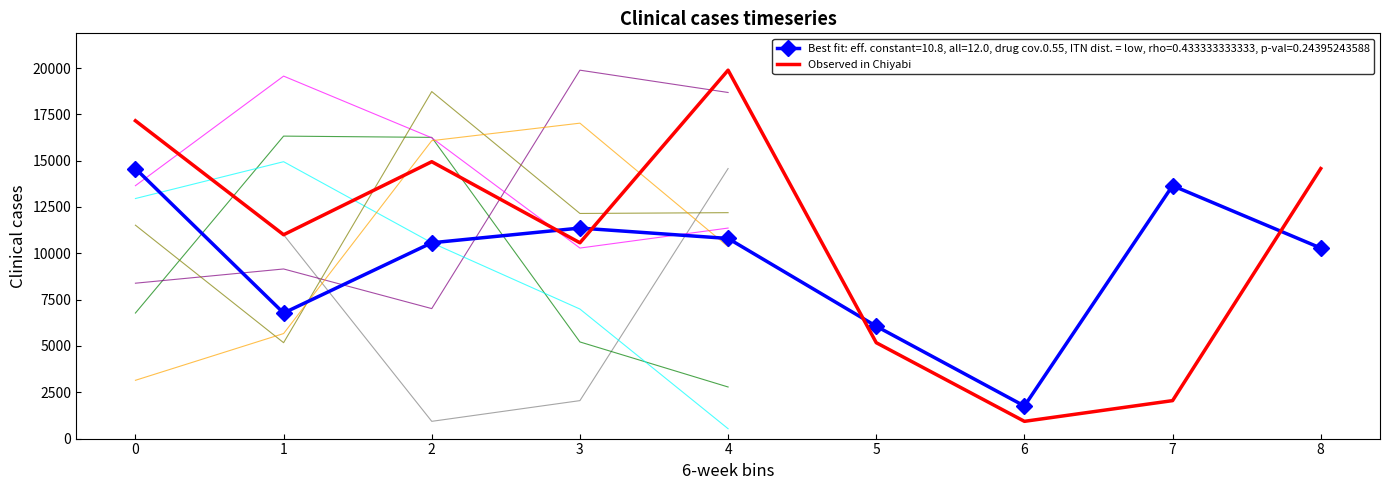

The chart shows a value of 5176 at 5. True or false?

True